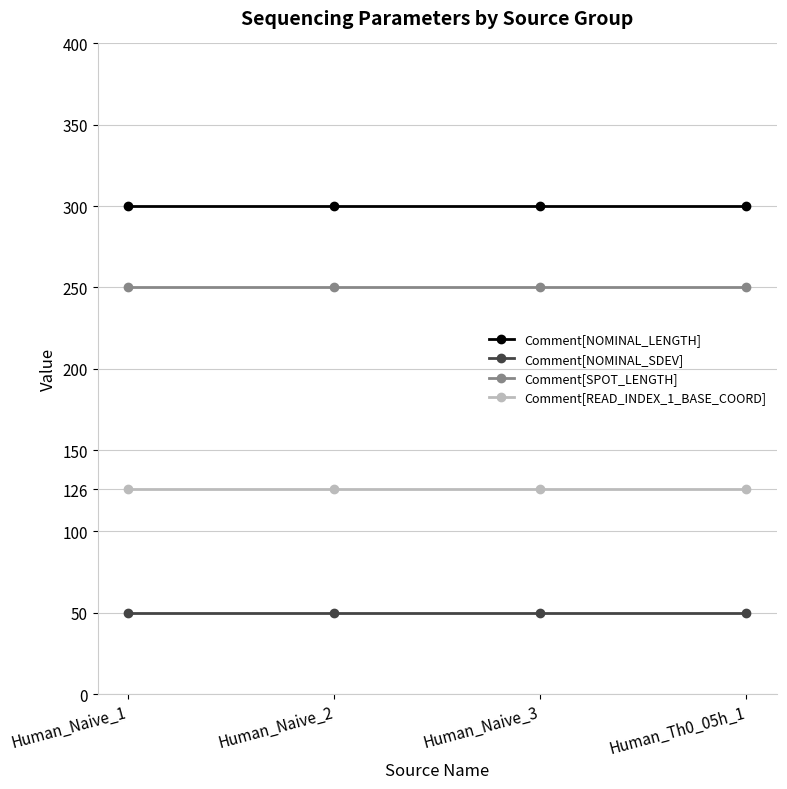

Reading left to right, transcribe all the data shown in this chart.

Comment[NOMINAL_LENGTH]: Human_Naive_1=300	Human_Naive_2=300	Human_Naive_3=300	Human_Th0_05h_1=300
Comment[NOMINAL_SDEV]: Human_Naive_1=50	Human_Naive_2=50	Human_Naive_3=50	Human_Th0_05h_1=50
Comment[SPOT_LENGTH]: Human_Naive_1=250	Human_Naive_2=250	Human_Naive_3=250	Human_Th0_05h_1=250
Comment[READ_INDEX_1_BASE_COORD]: Human_Naive_1=126	Human_Naive_2=126	Human_Naive_3=126	Human_Th0_05h_1=126